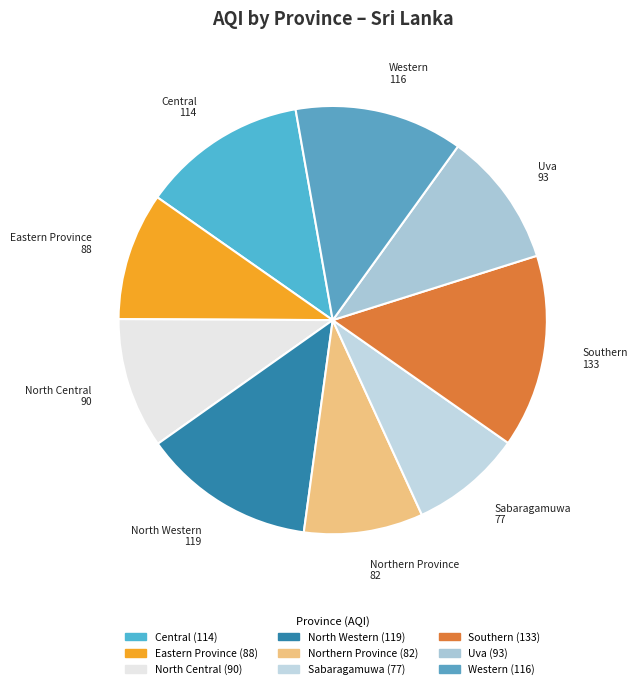

The Southern slice represents 22% of the pie. True or false?

False